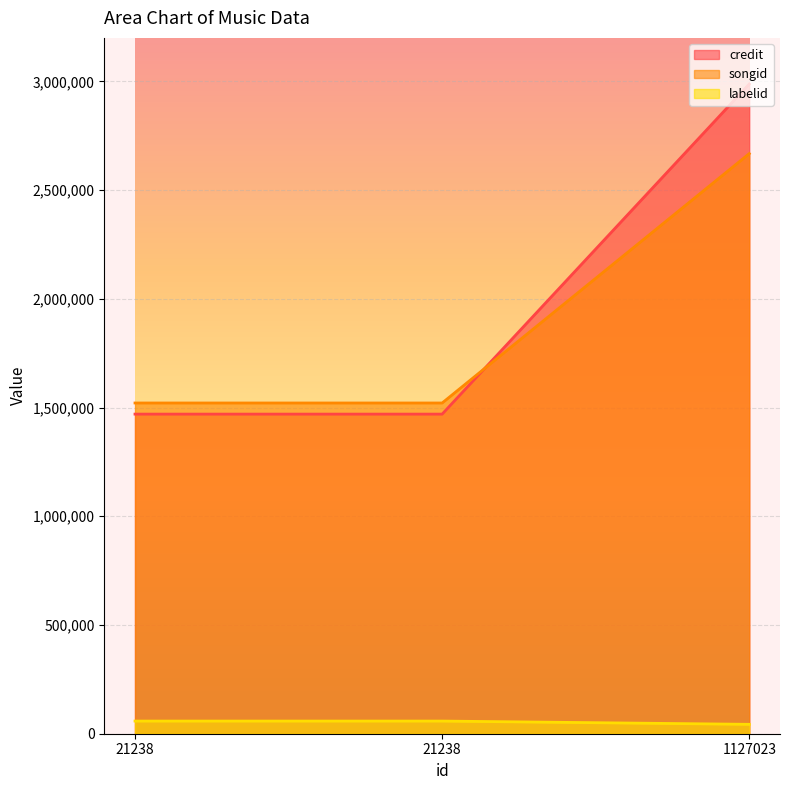

Reading left to right, extract all data points from this chart.

credit: 1469826	1469826	2987901
songid: 1520994	1520994	2667880
labelid: 58211	58211	43183